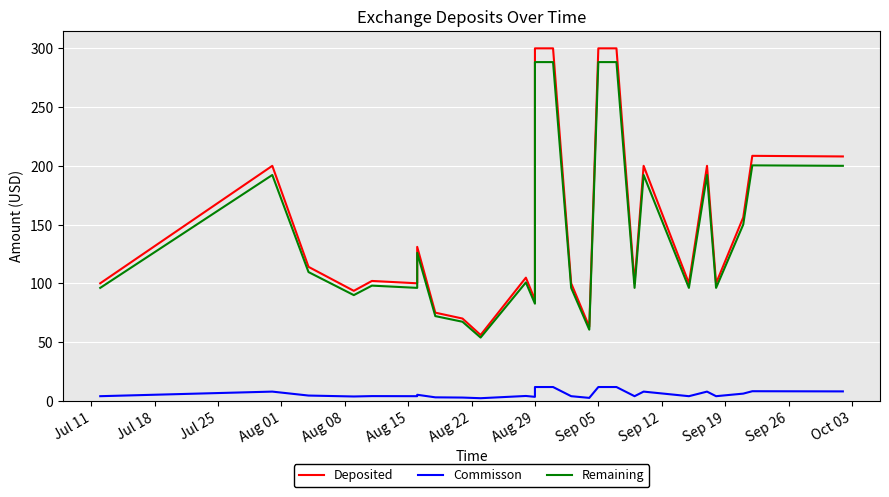

Reading left to right, transcribe all the data shown in this chart.

Deposited: 100.0	200.0	114.0	93.6	102.0	100.0	131.0	75.0	70.0	56.0	104.8	86.0	300.0	300.0	100.0	63.0	300.0	300.0	100.0	200.0	100.0	200.0	100.0	156.1	208.5	208.0	208.0
Commisson: 3.9	7.8	4.4	3.7	4.0	3.9	5.1	2.9	2.7	2.2	4.1	3.4	11.7	11.7	3.9	2.5	11.7	11.7	3.9	7.8	3.9	7.8	3.9	6.1	8.1	8.0	8.0
Remaining: 96.1	192.2	109.6	89.9	98.0	96.1	125.9	72.1	67.3	53.8	100.7	82.6	288.3	288.3	96.1	60.5	288.3	288.3	96.1	192.2	96.1	192.2	96.1	150.0	200.4	200.0	200.0